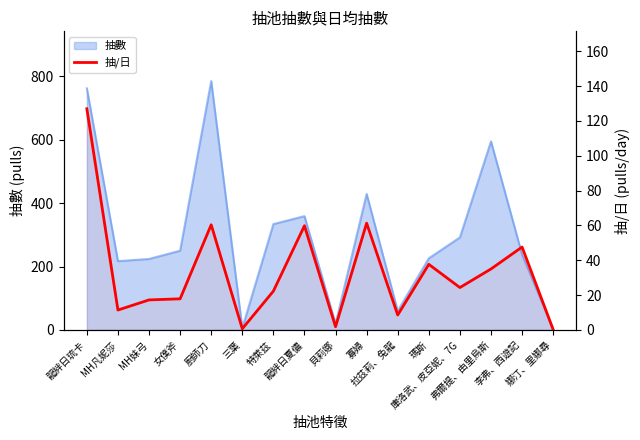

What is the label of the 11th point from the left?

拉茲莉、兔龍